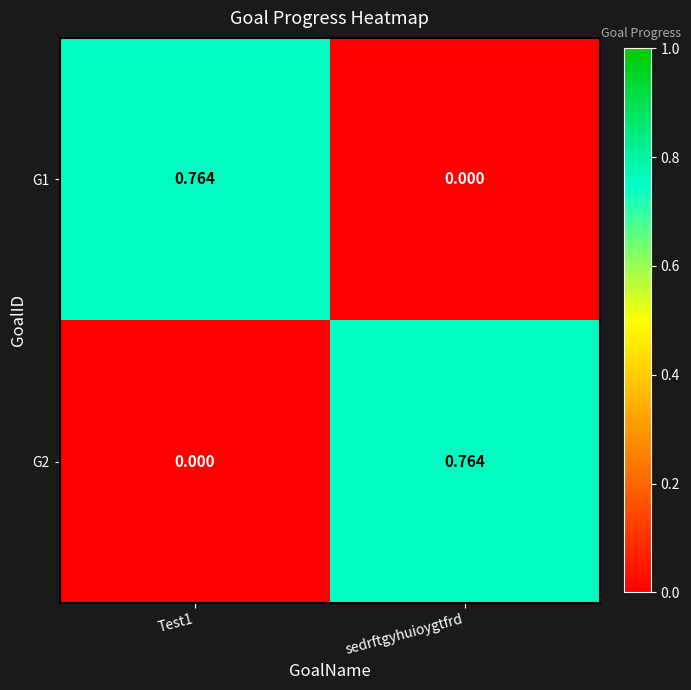

At which label does G2 reach its peak?

sedrftgyhuioygtfrd